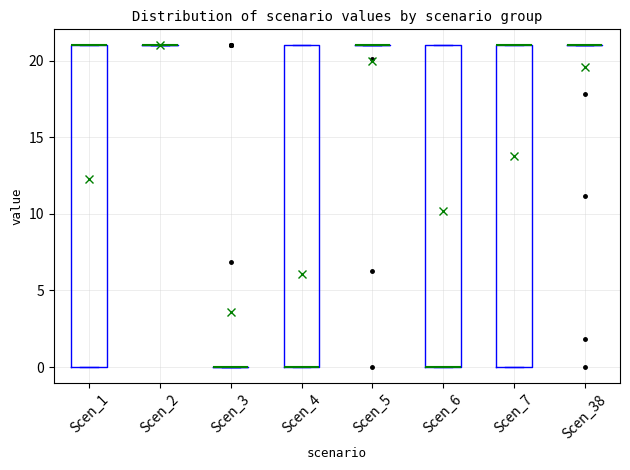

Where is the upper edge of the box for Scen_1 on the y-axis? The values are not printed on the chart, so give them approximately, as read against the axis.

21